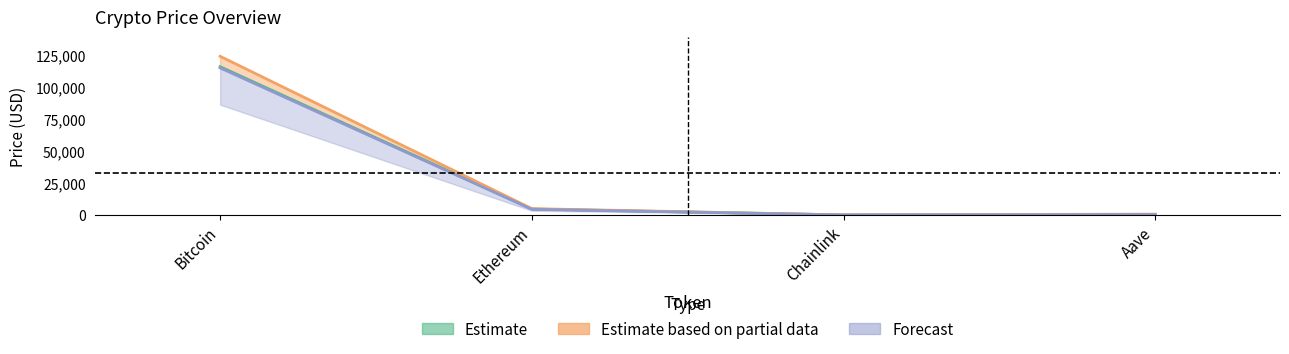

At which label does allTimeHigh first exceed 4946?

Bitcoin